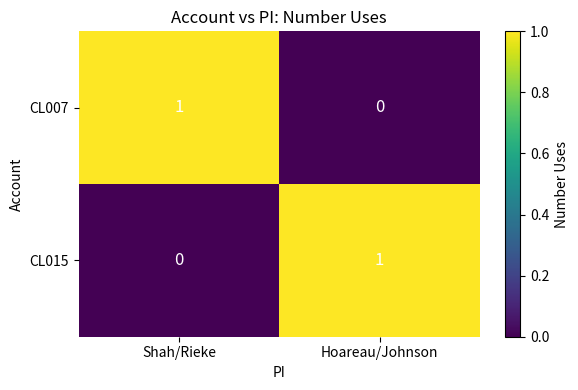

The CL007 series shows 0 at Hoareau/Johnson. True or false?

True